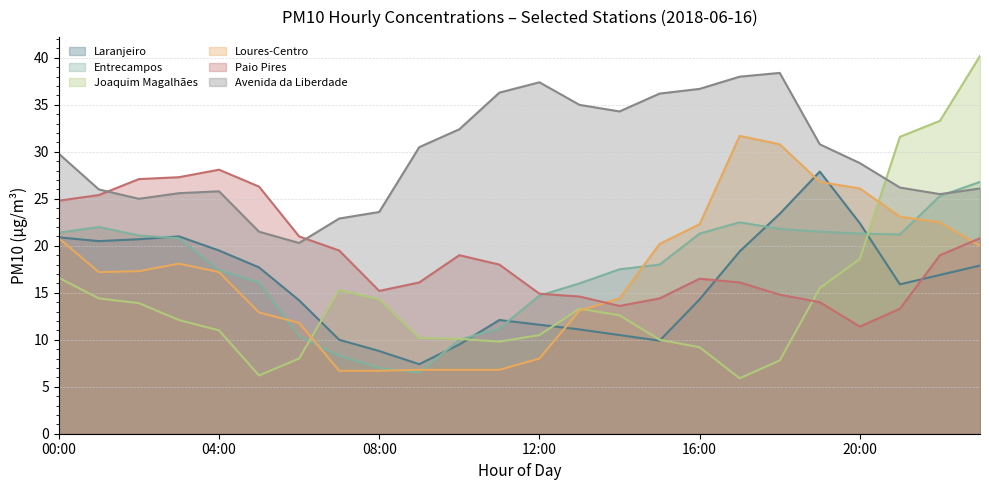

True or false: Loures-Centro and Entrecampos cross at least once.

True